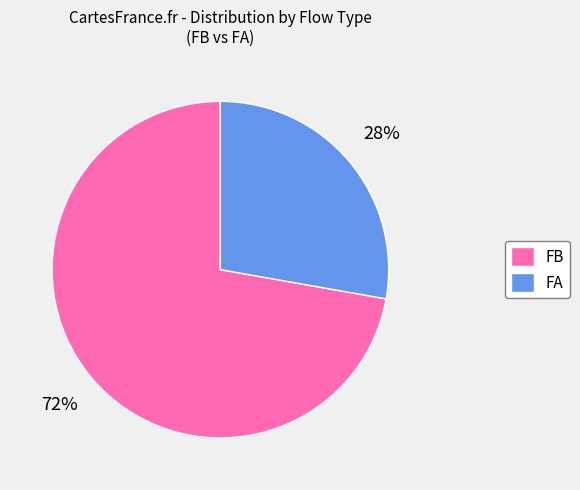

Which slice is the smallest?

FA